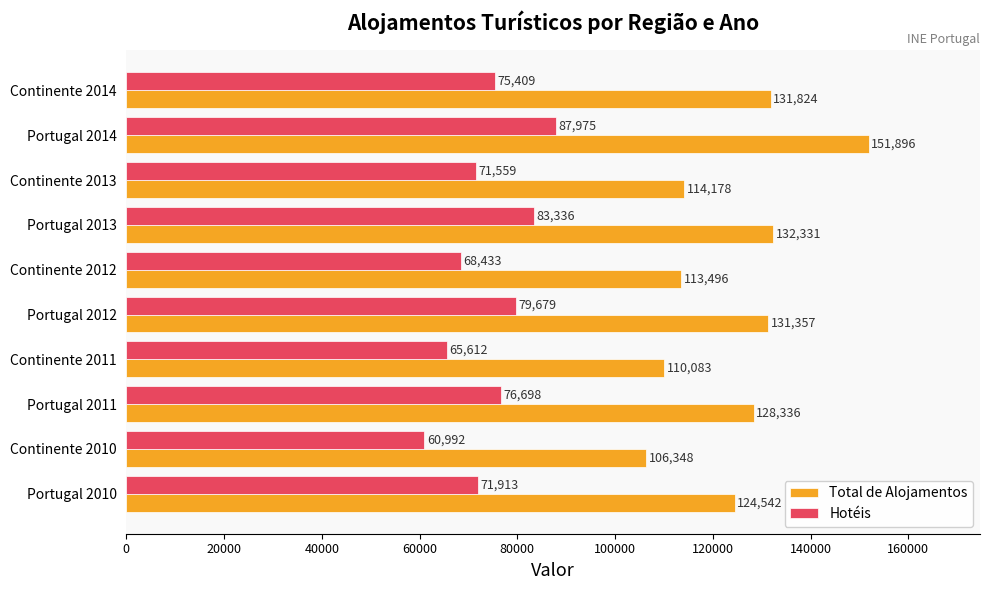

List the series in order of their peak value, highest first.

Total de Alojamentos, Hotéis